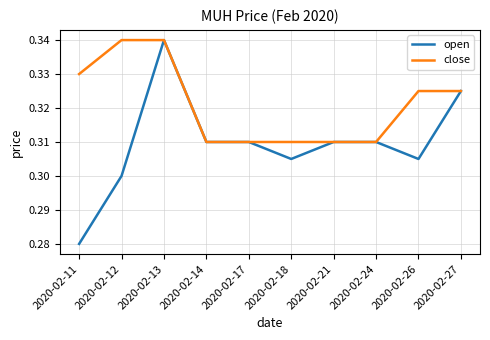

True or false: open has a value of 0.3 at 2020-02-21.

True